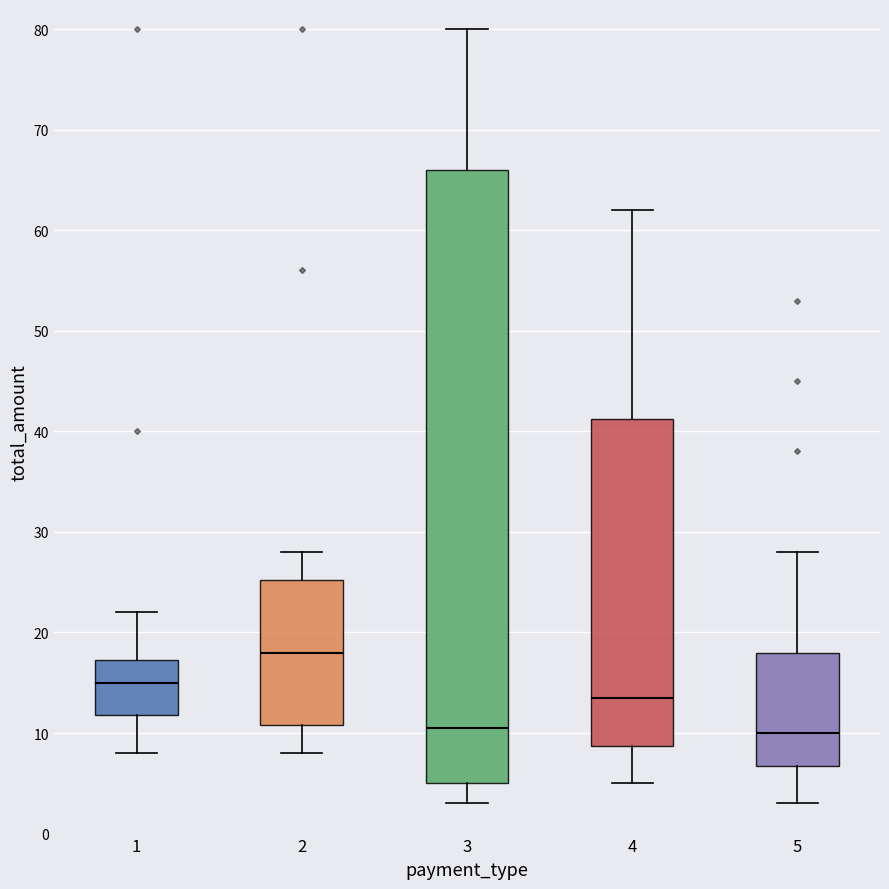

Where is the upper edge of the box at x = 5 on the y-axis? The values are not printed on the chart, so give them approximately, as read against the axis.

18